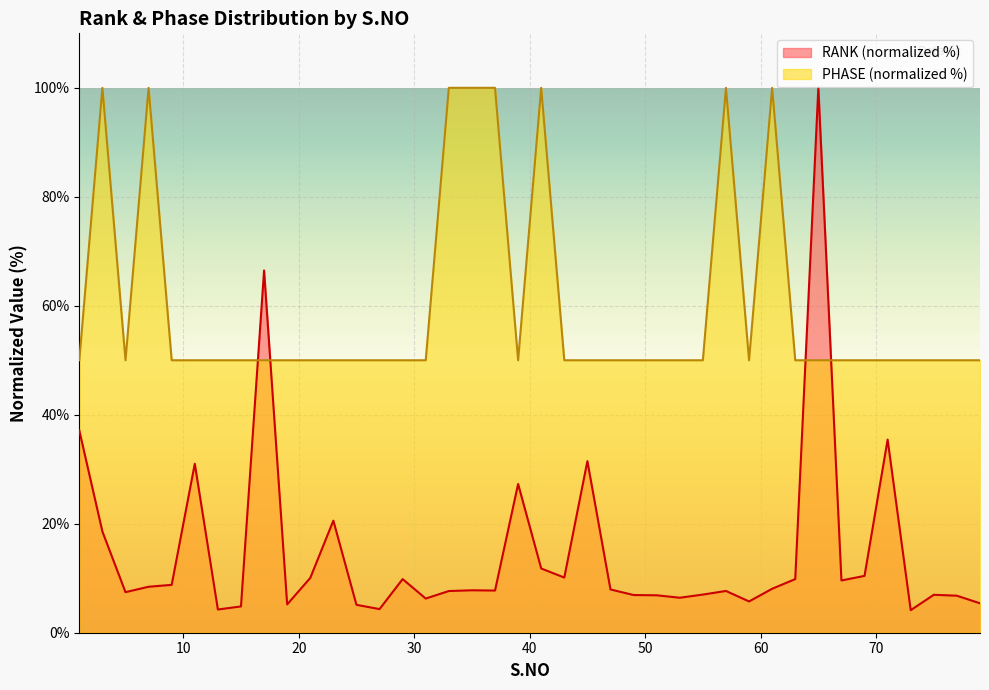

Rank the series at 49 from highest to lowest value.

PHASE, RANK